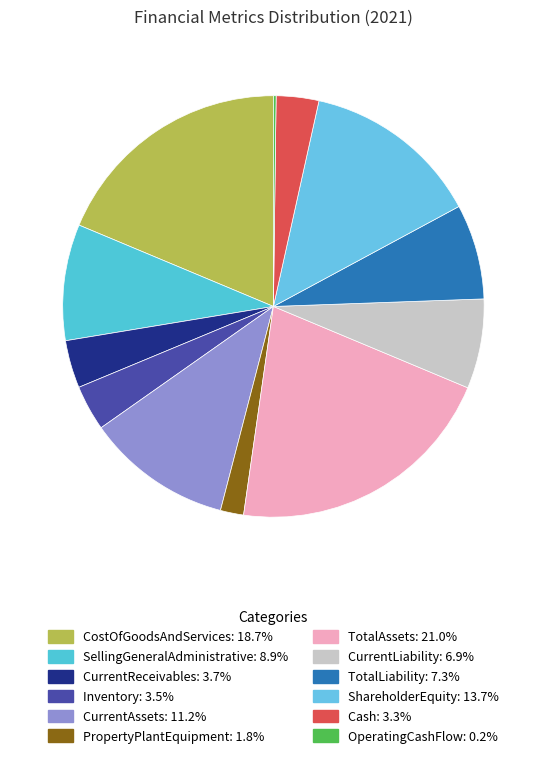

Approximately how many times larger is the value at CurrentAssets compared to TotalLiability?

1.5